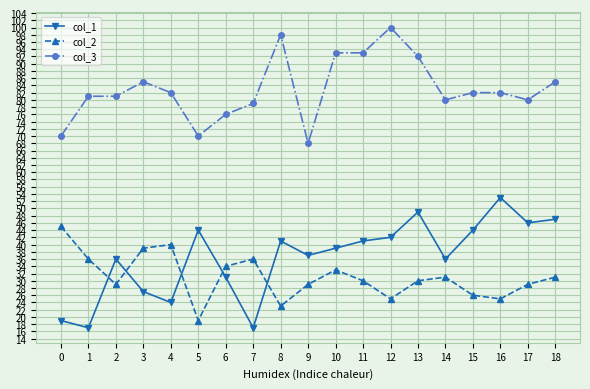

Reading left to right, what are all the values shown in this chart?

col_1: 19	17	36	27	24	44	31	17	41	37	39	41	42	49	36	44	53	46	47
col_2: 45	36	29	39	40	19	34	36	23	29	33	30	25	30	31	26	25	29	31
col_3: 70	81	81	85	82	70	76	79	98	68	93	93	100	92	80	82	82	80	85